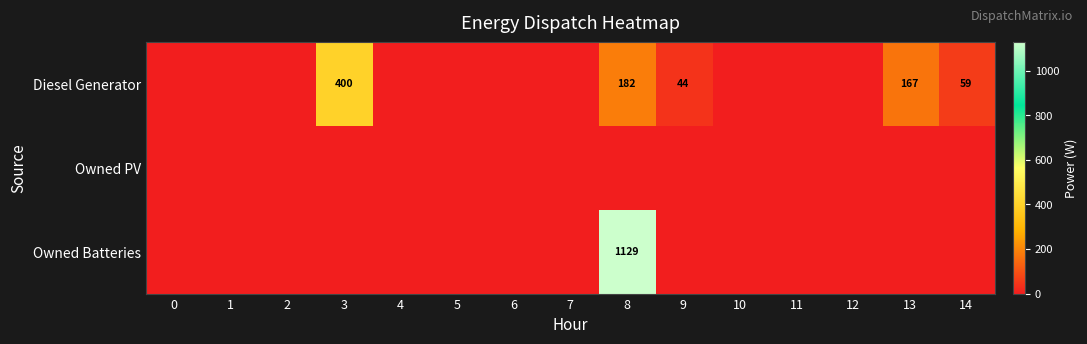

At which category is the sum across all series the highest?

8